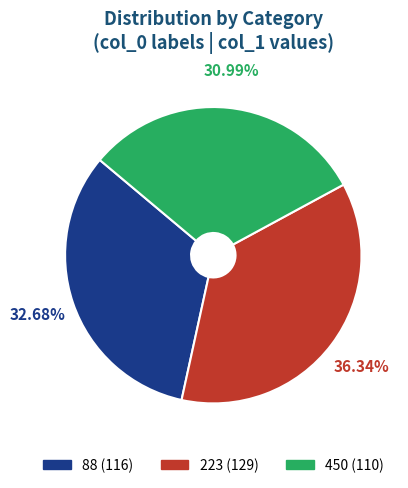

To the nearest percent, what is the average slice percentage?

33%